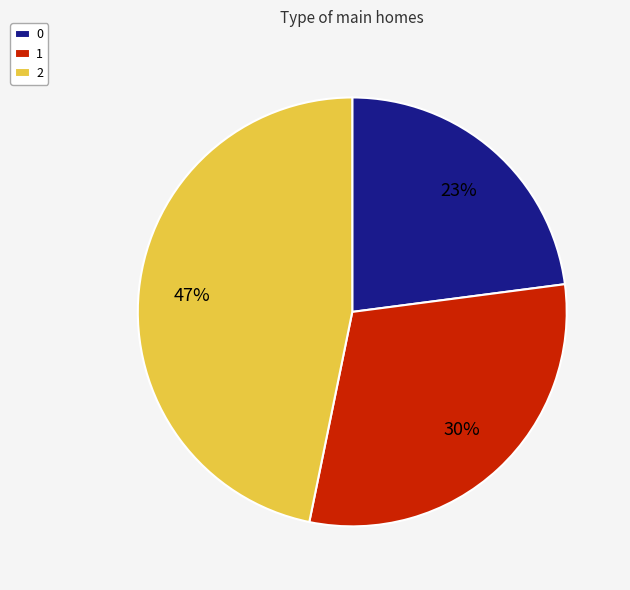

Count the number of slices in the pie.

3